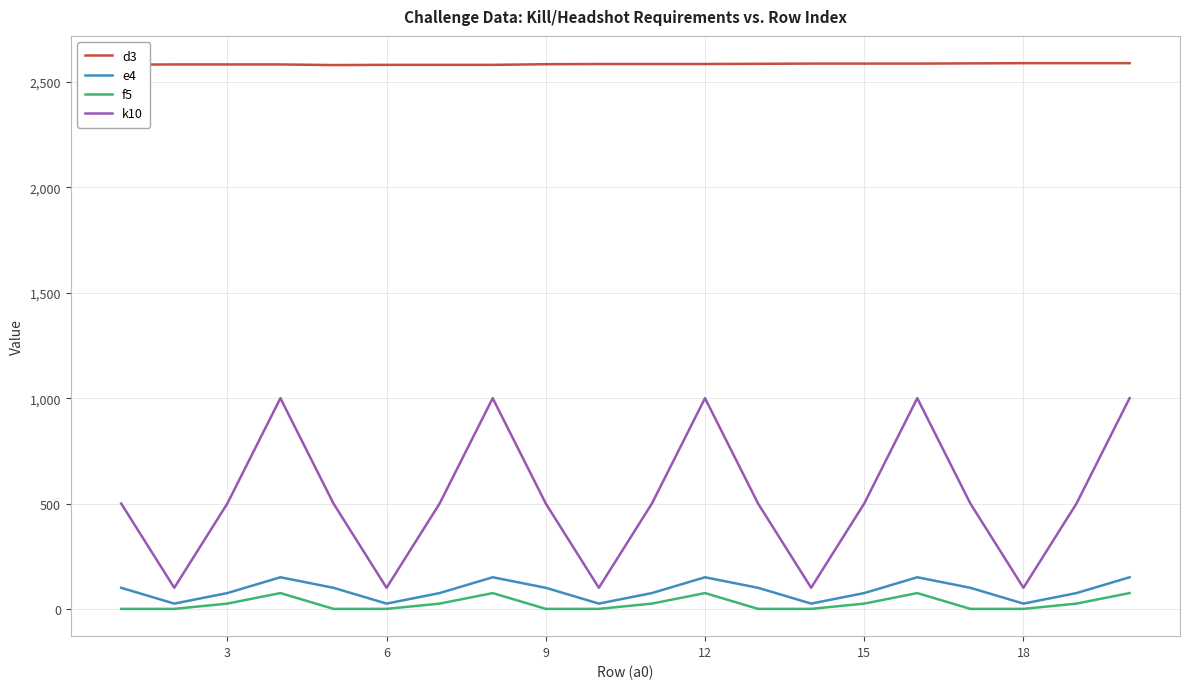

True or false: d3 and k10 cross at least once.

False